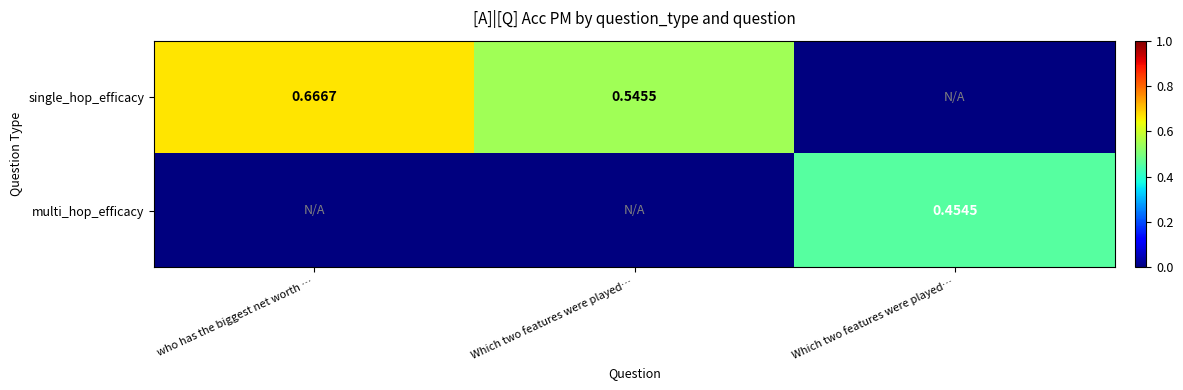

Which series has the widest spread of values?

single_hop_efficacy